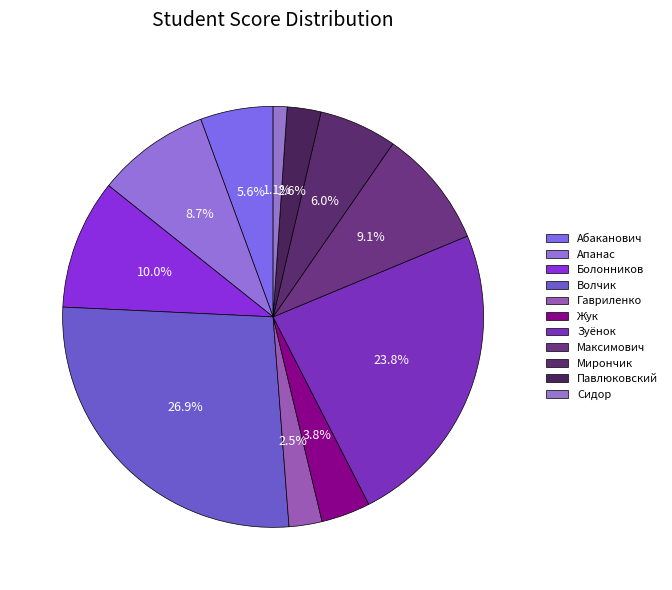

Rank the categories by value from lowest to highest.

Сидор, Гавриленко, Павлюковский, Жук, Абаканович, Мирончик, Апанас, Максимович, Болонников, Зуёнок, Волчик